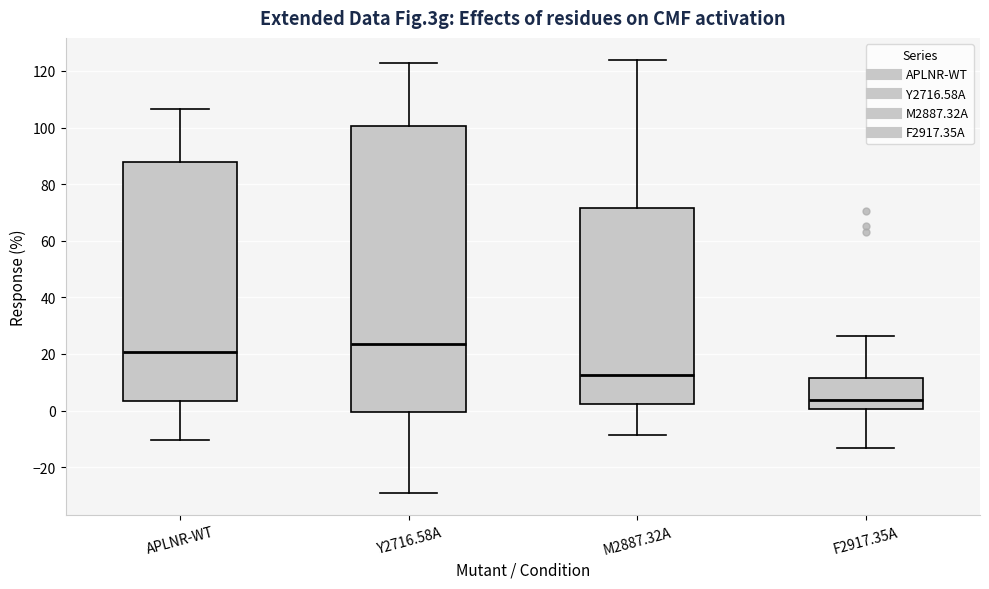

Reading left to right, read every box against the y-axis: the position of its median line, the range the box covers, and the ends of its whiskers. The values are not printed on the chart, so give them approximately, as read against the axis.

APLNR-WT: median 20, box 4 to 88, whiskers -10 to 106
Y2716.58A: median 24, box 0 to 100, whiskers -30 to 122
M2887.32A: median 12, box 2 to 72, whiskers -8 to 124
F2917.35A: median 4, box 0 to 12, whiskers -14 to 26